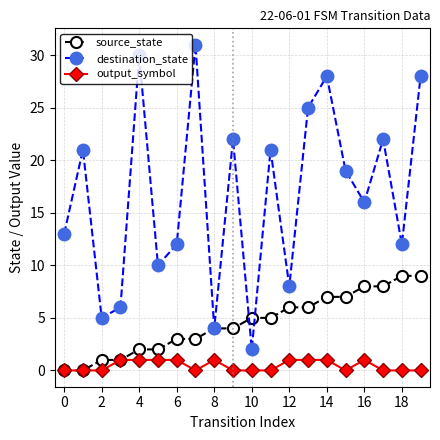

True or false: source_state and destination_state cross at least once.

True